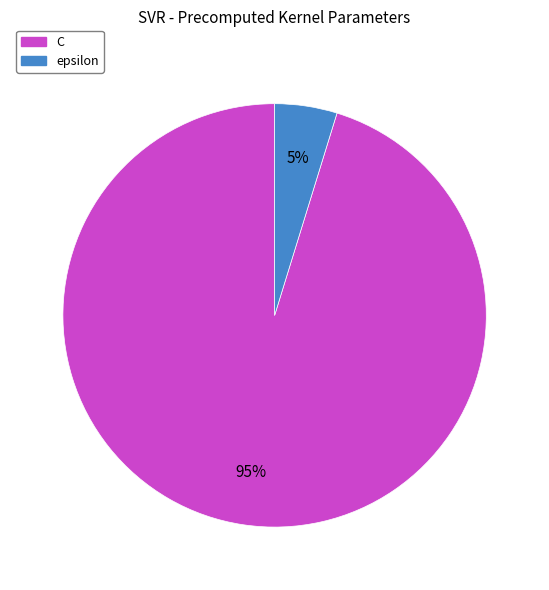

Does epsilon represent more than half of the total?

No